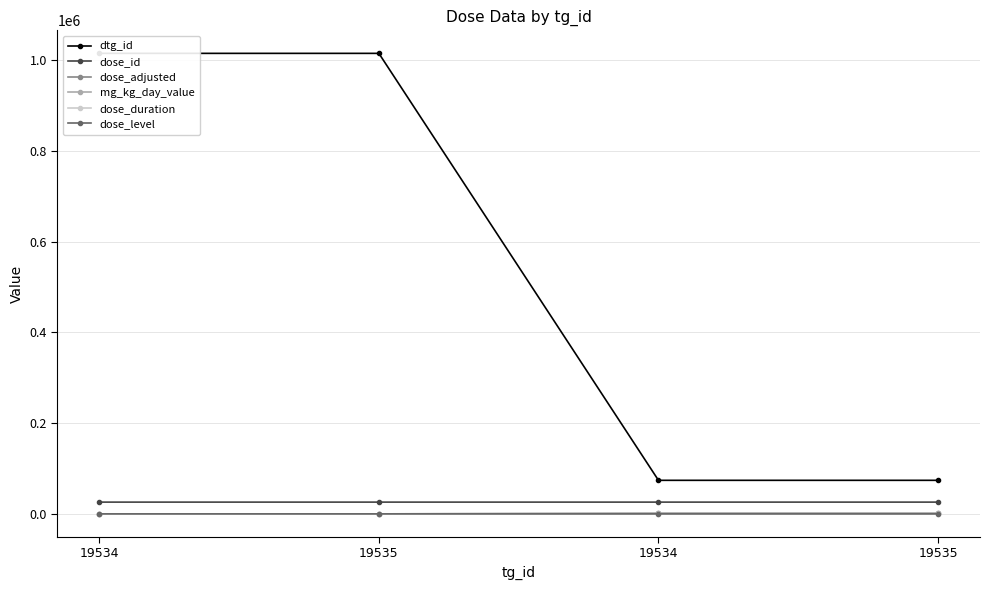

True or false: dose_id and dose_adjusted cross at least once.

False